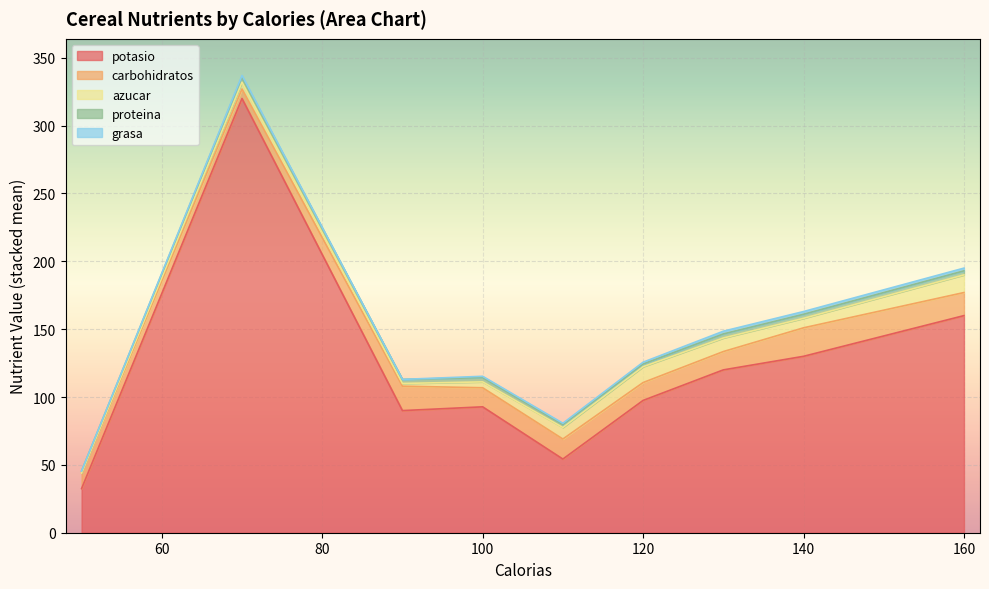

Does the chart display data point markers on the line(s)?

No